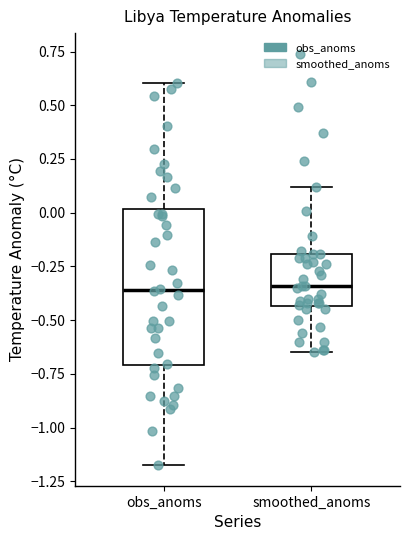

Reading left to right, read every box against the y-axis: the position of its median line, the range the box covers, and the ends of its whiskers. The values are not printed on the chart, so give them approximately, as read against the axis.

obs_anoms: median -0.35, box -0.70 to 0.00, whiskers -1.15 to 0.60
smoothed_anoms: median -0.35, box -0.45 to -0.20, whiskers -0.65 to 0.10